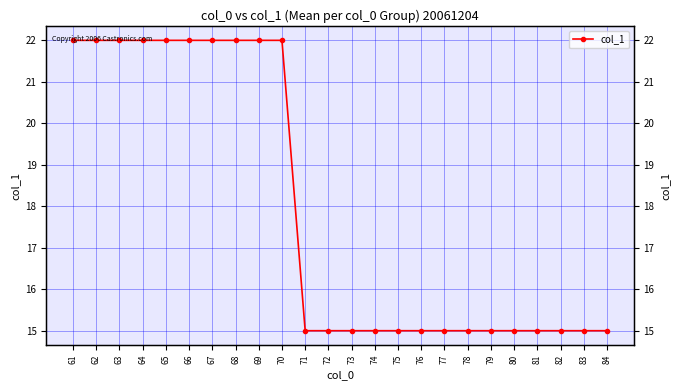

Is this an area chart (filled region under the line)?

No